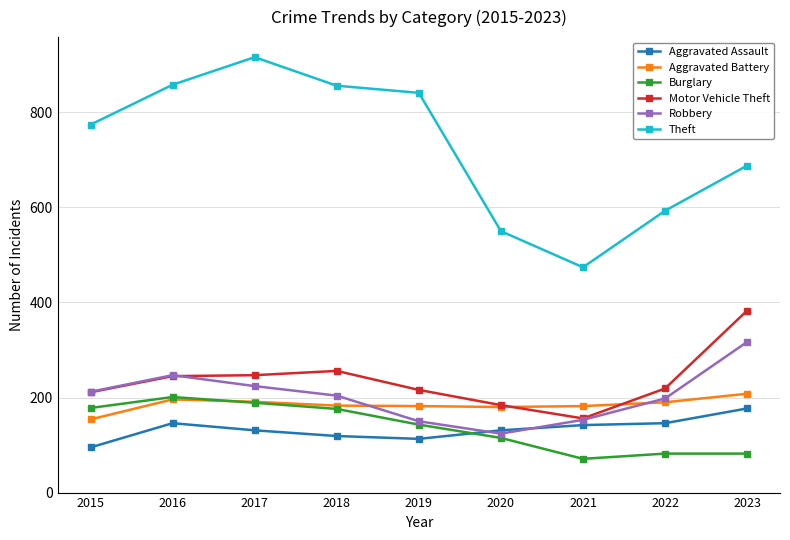

Which series has the largest range (max minus min)?

Theft